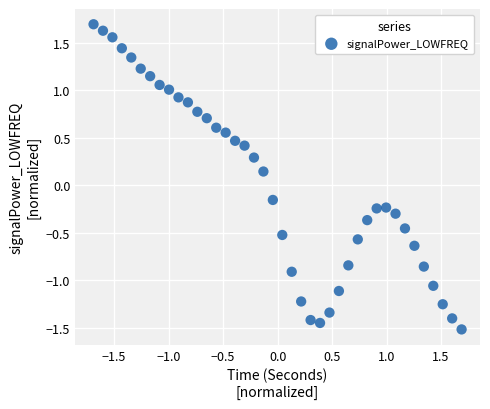

What is the range of X values (max minus min)?

3.4